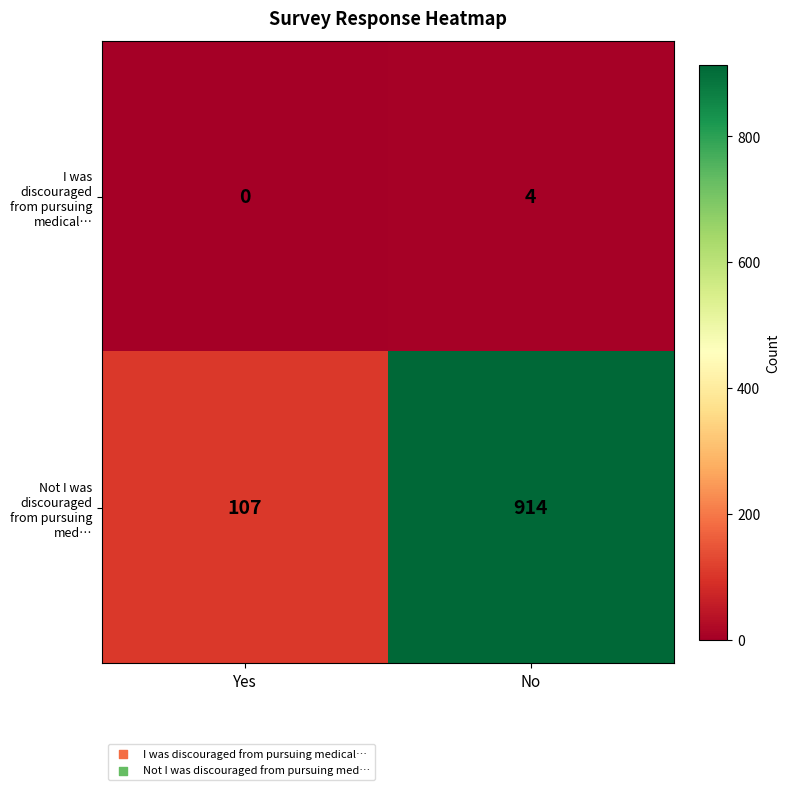

What is the highest value of the I was discouraged from pursuing medical… series?

4